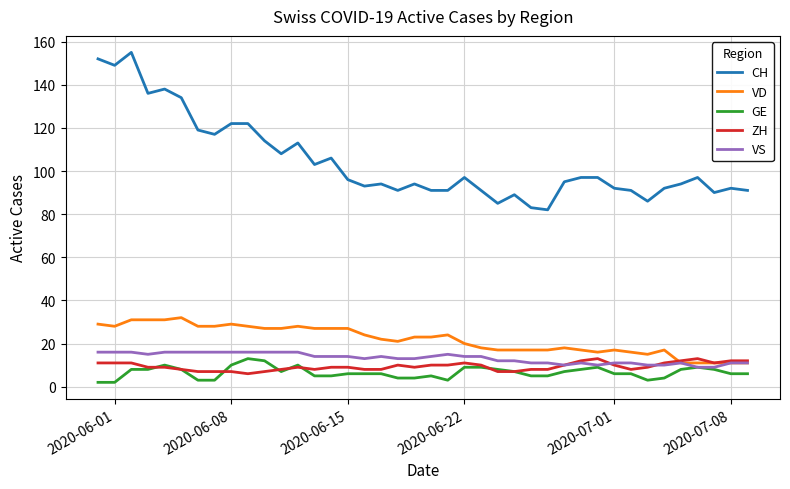

What is the highest value of the ZH series?

13